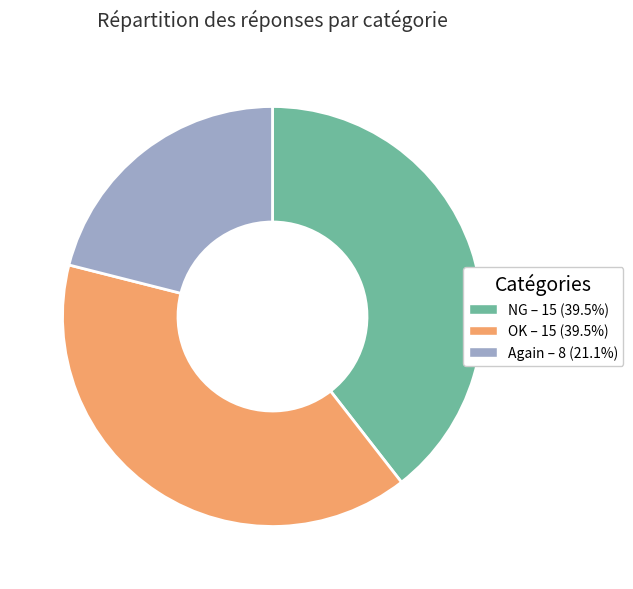

What is the ratio of the value at OK – 15 (39.5%) to the value at NG – 15 (39.5%)?

1.0